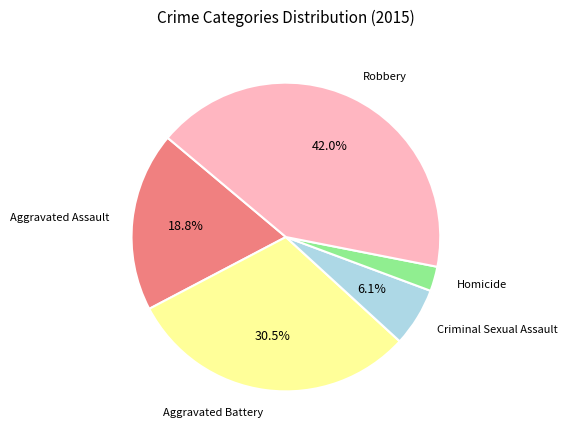

Is there any slice that represents more than half of the pie?

No